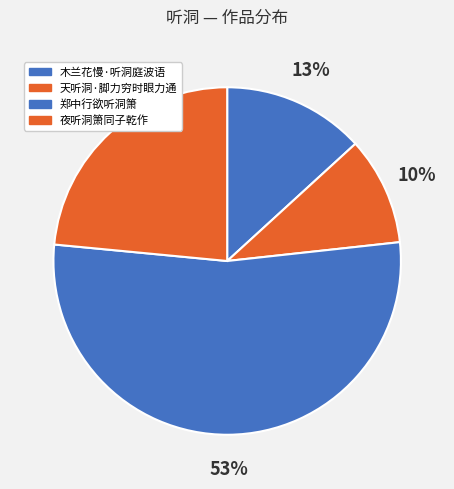

What percentage do 木兰花慢·听洞庭波语 and 郑中行欲听洞箫 together represent?

66.5%